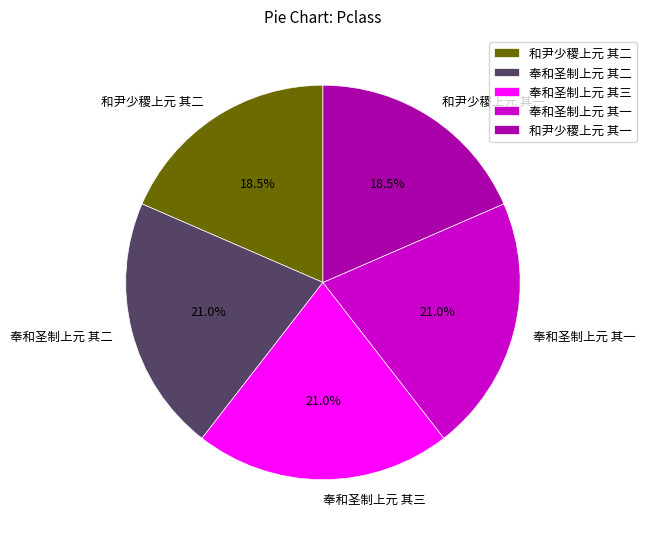

Does 奉和圣制上元 其二 represent more than half of the total?

No